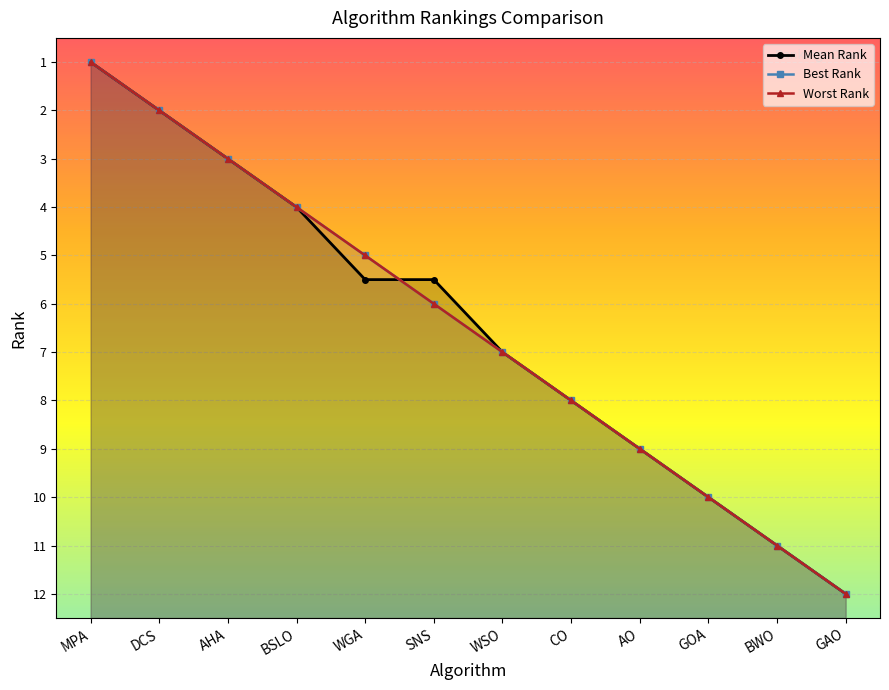

Where is Mean Rank nearest to the value 6?

WGA